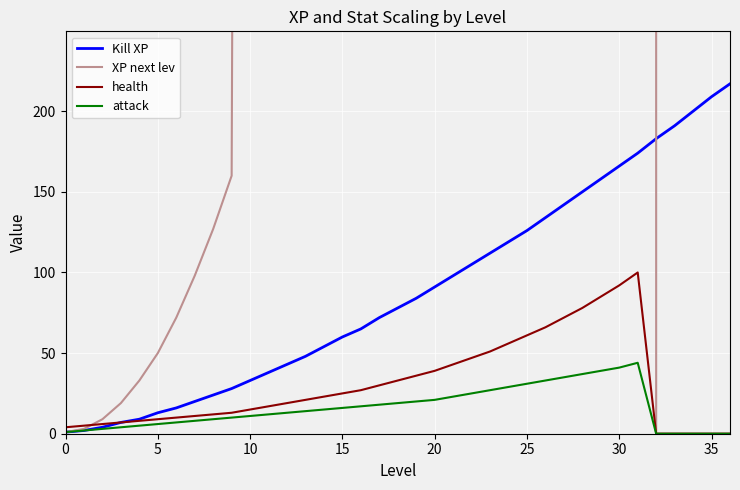

Where is Kill XP nearest to the value 109?

23